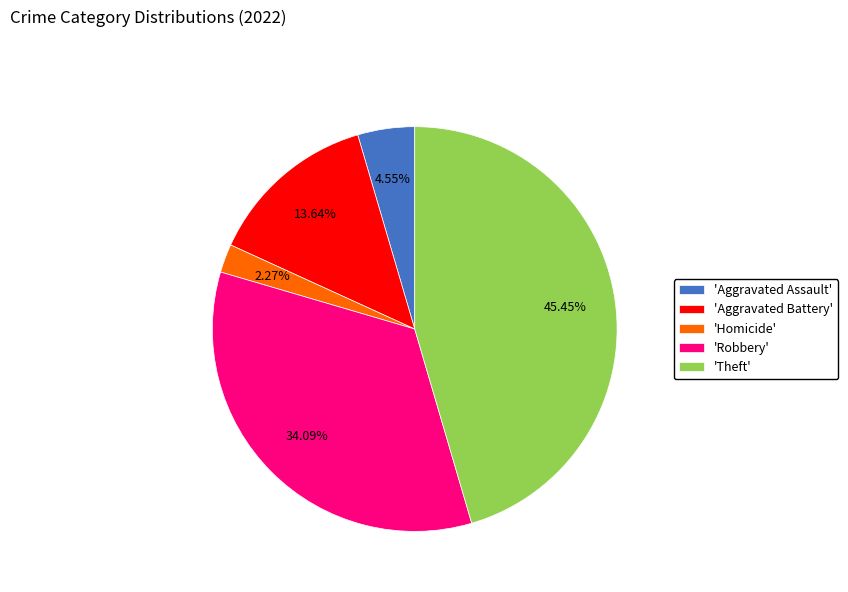

What is the smallest slice in the pie chart?

'Homicide'